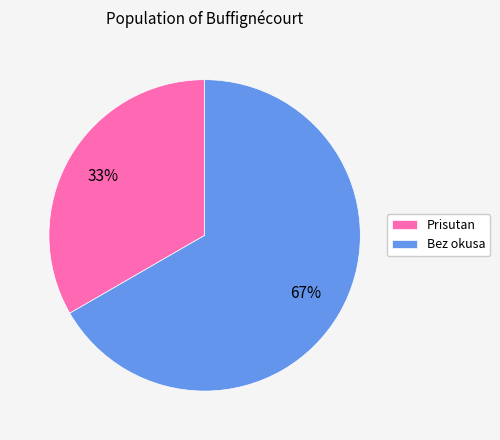

Is there any slice that represents more than half of the pie?

Yes